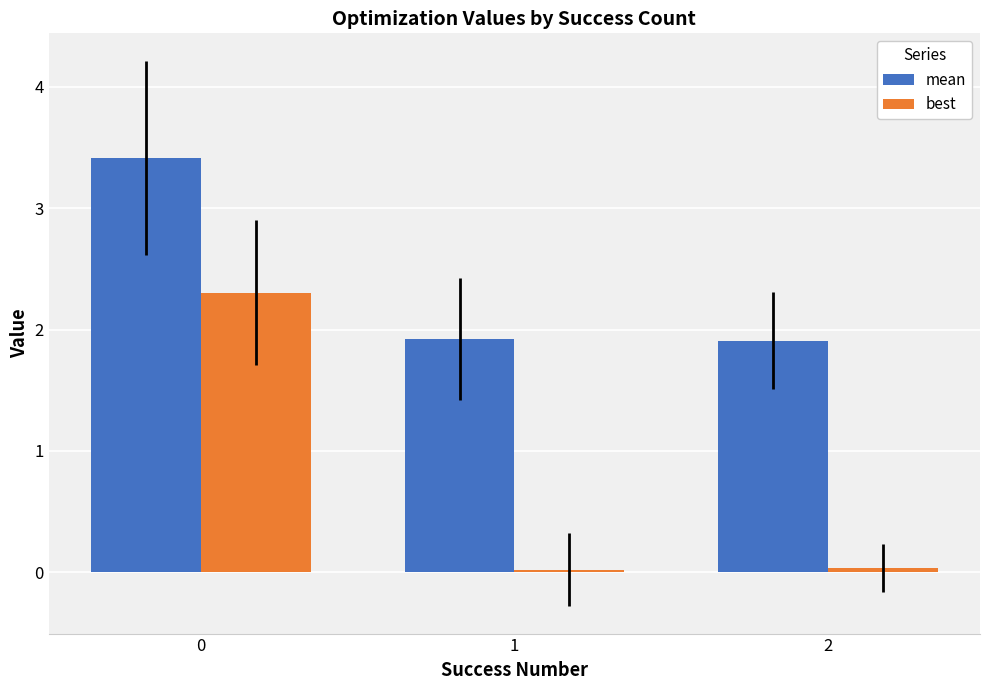

Which series has the largest total across all categories?

mean